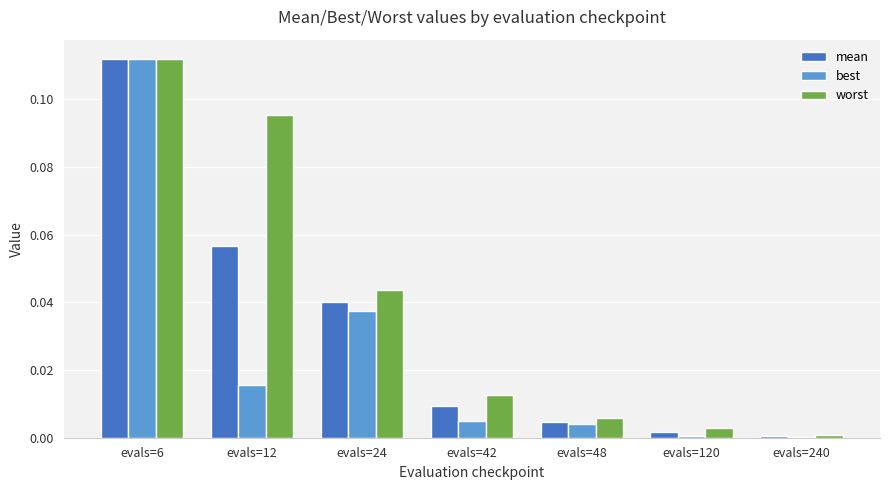

Which category has the highest value in the mean series?

evals=6